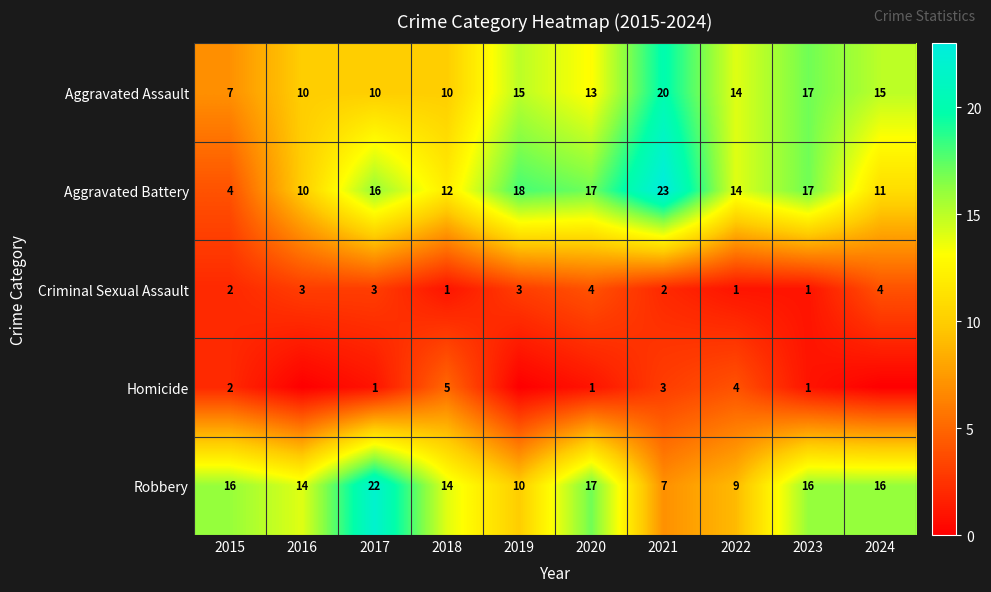

Is it true that Robbery equals 16 at 2023?

True